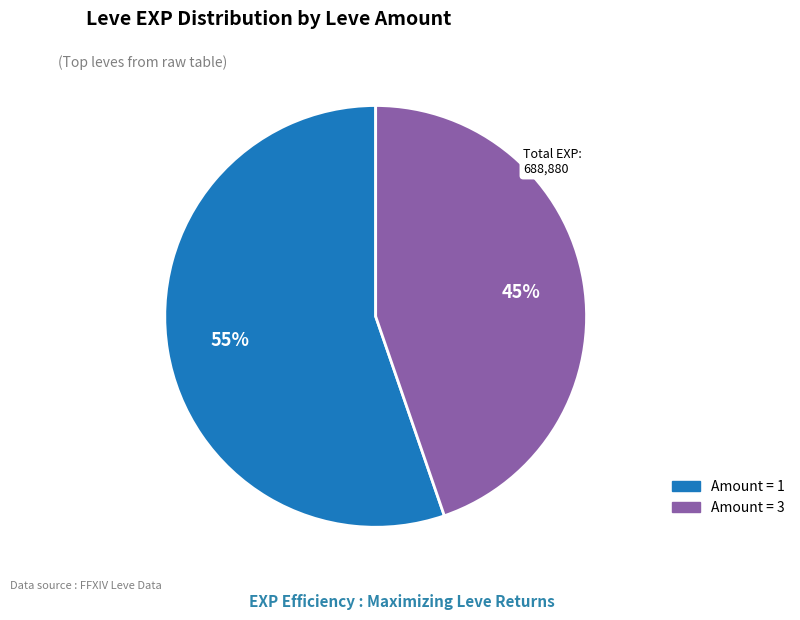

To the nearest percent, what is the average slice percentage?

50%